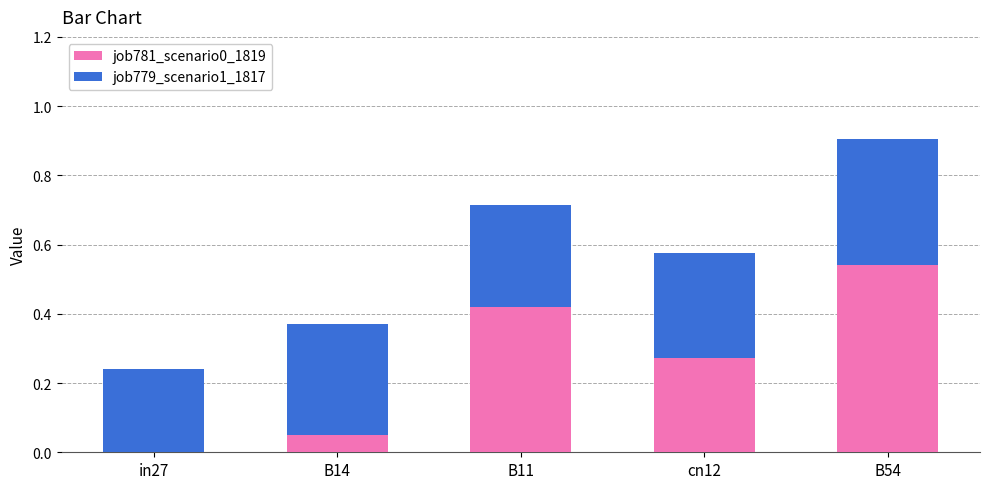

Is it true that job781_scenario0_1819 equals 0.3 at B54?

False